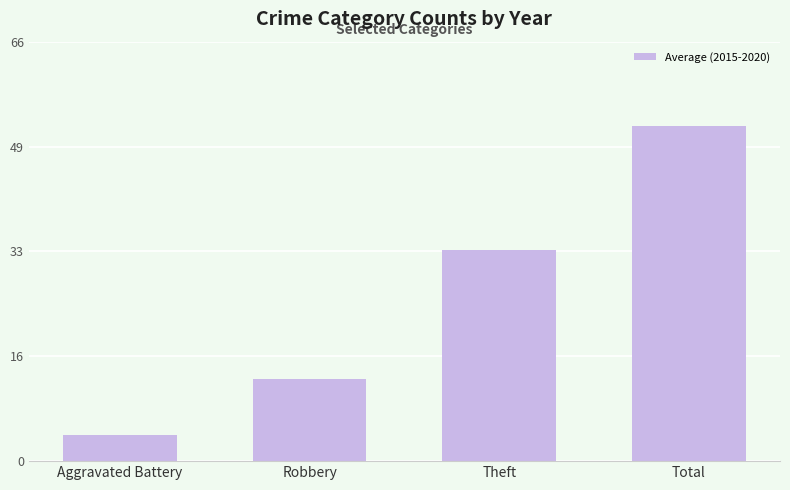

Reading right to left, transcribe all the data shown in this chart.

Total=53.0	Theft=33.3	Robbery=13.0	Aggravated Battery=4.2